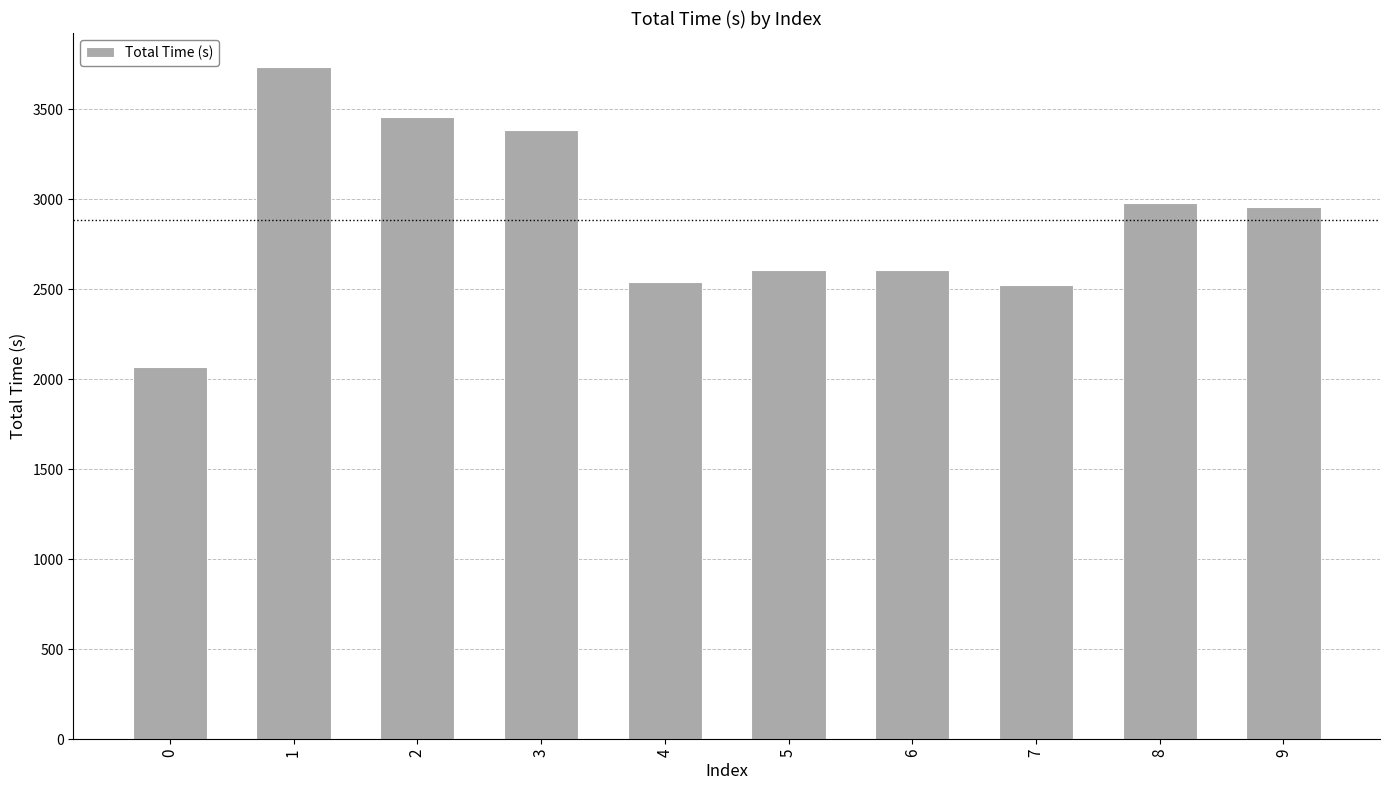

The chart shows a value of 2976.3 at 8. True or false?

True